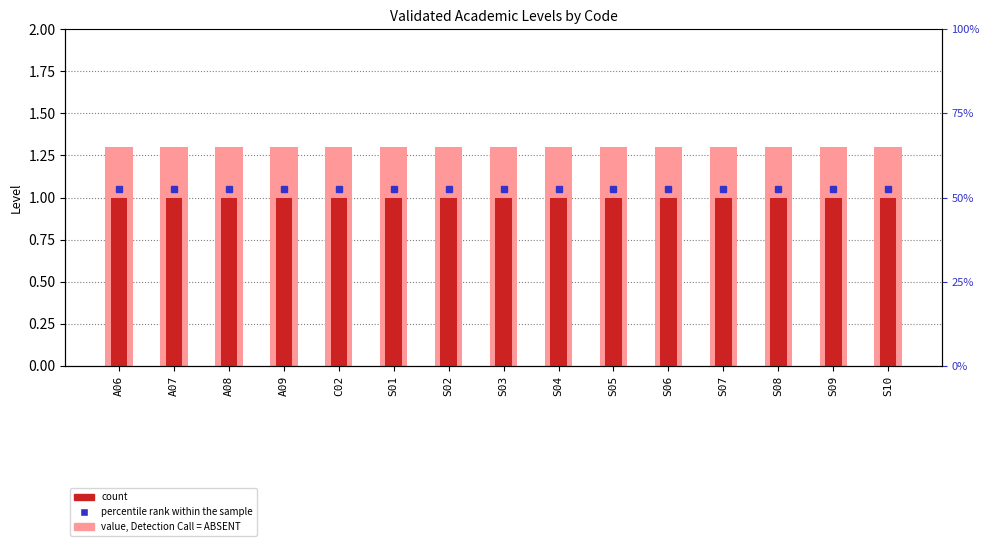

What is the label of the 8th bar from the right?

S03